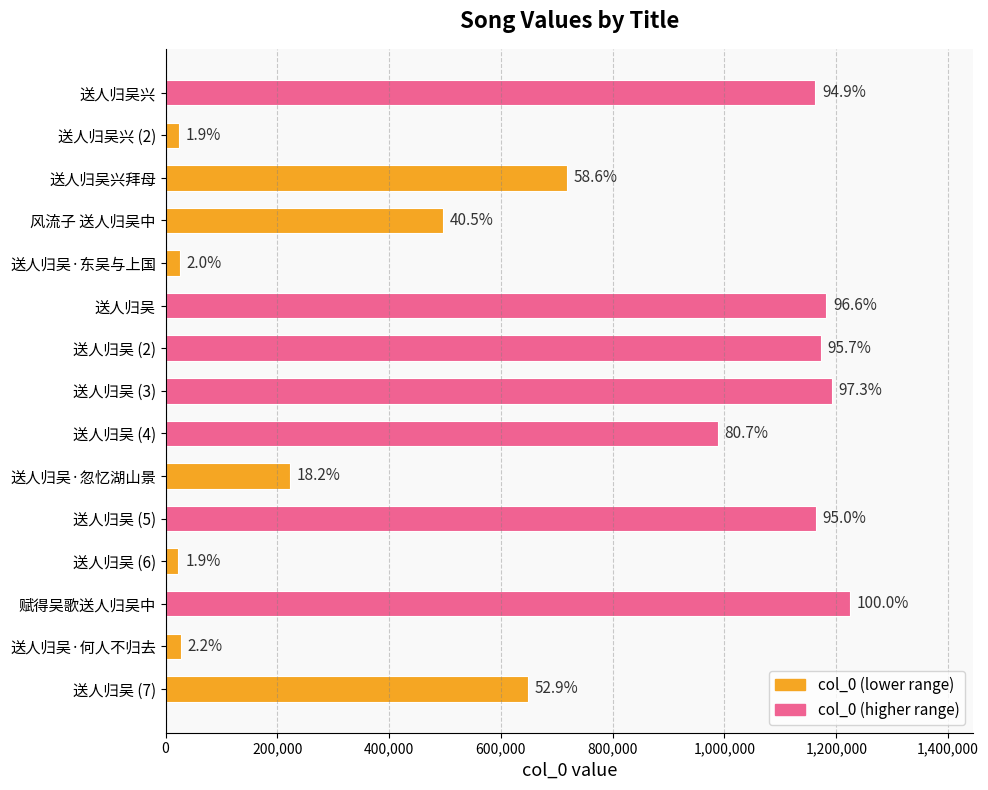

What is the difference between the maximum and minimum values?

1201604